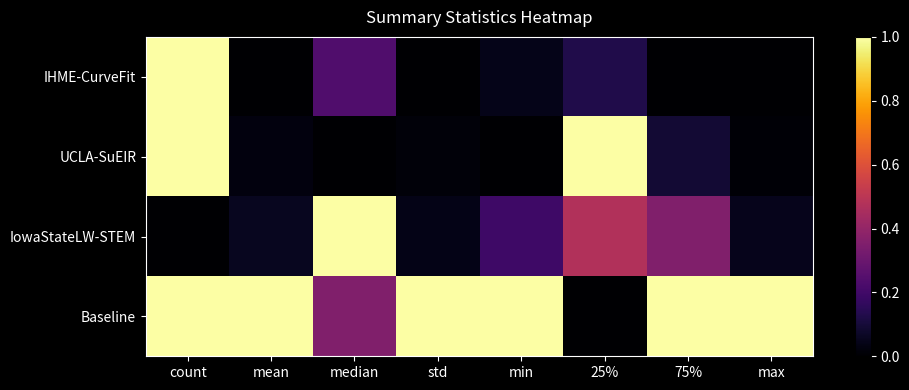

Between median and count, which is larger?

count